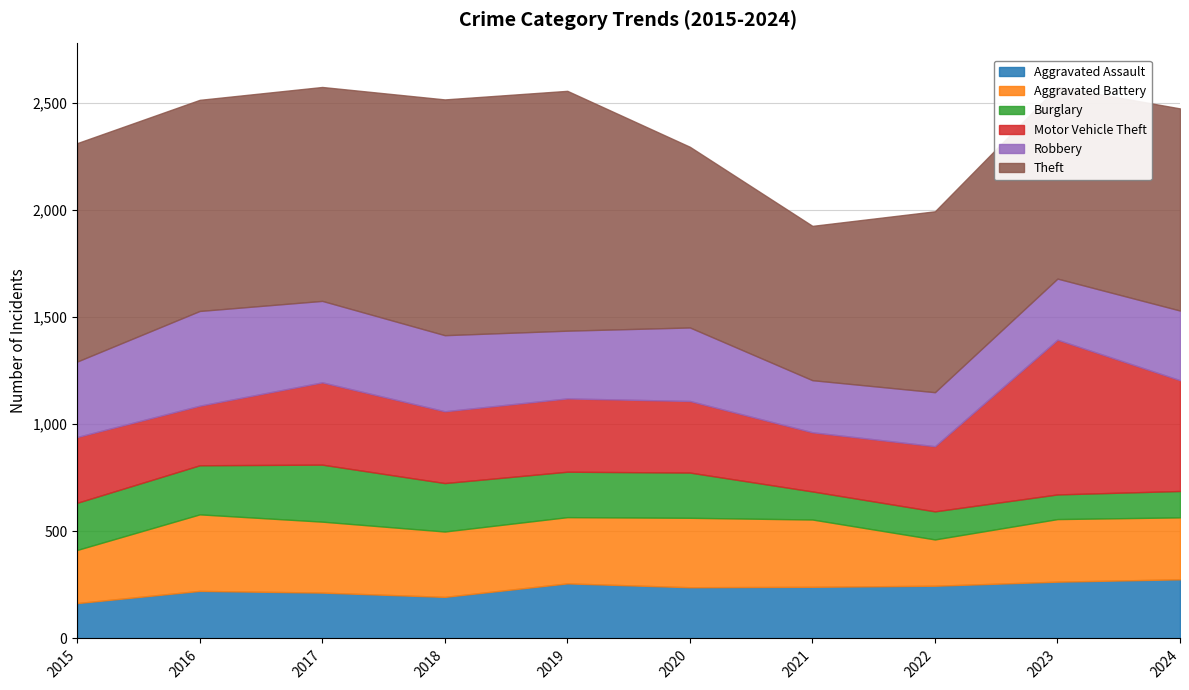

True or false: Robbery has more than 2 interior local peaks.

False